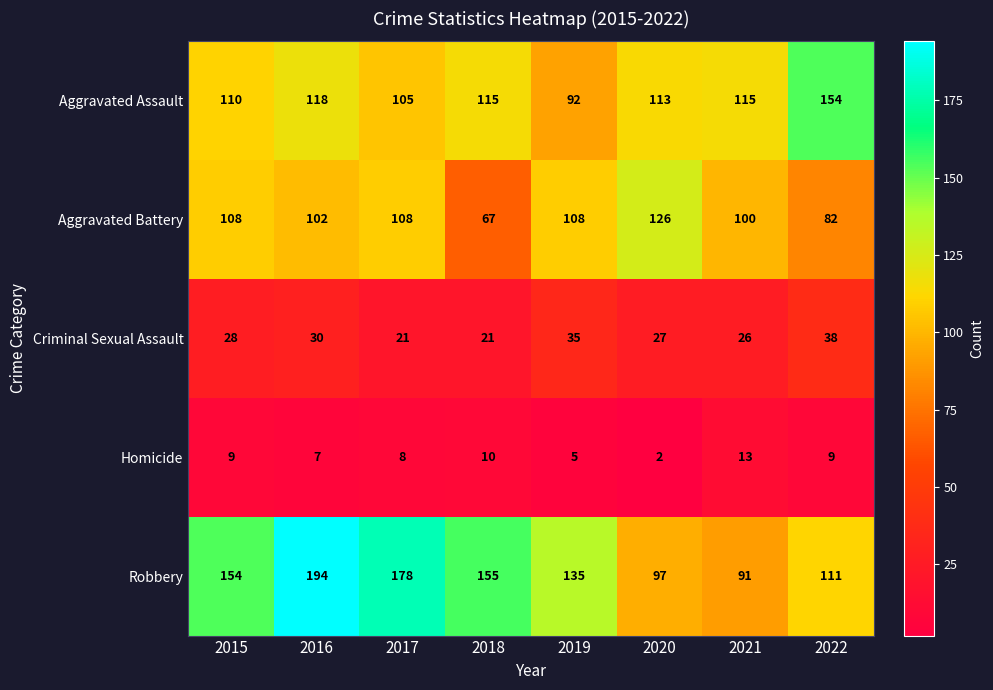

Is it true that Robbery equals 135 at 2019?

True